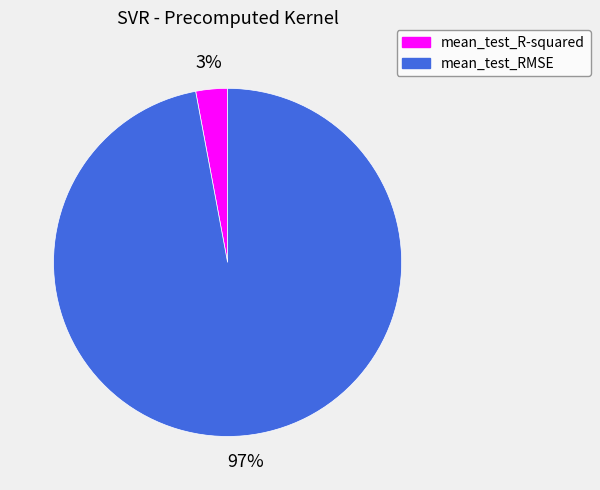

How many slices are in this pie chart?

2